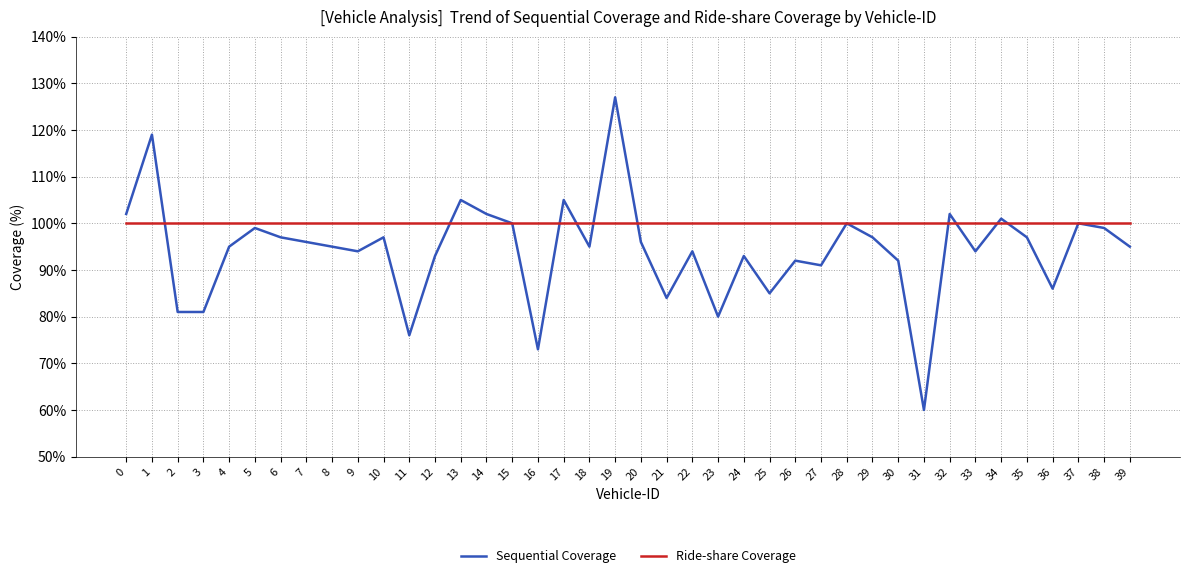

How many lines are shown in the chart?

2